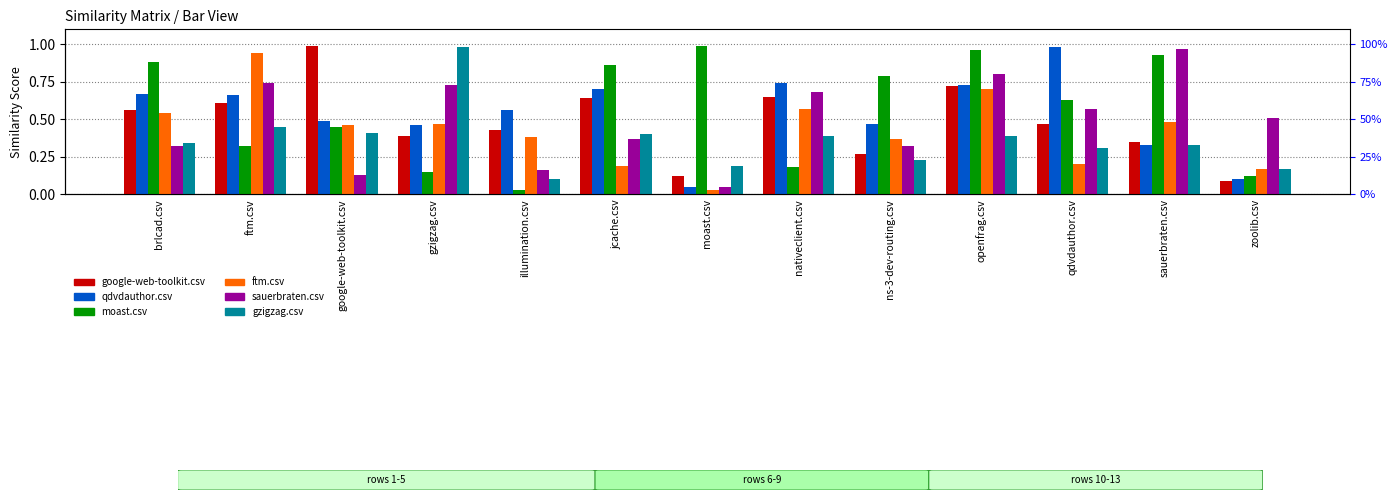

At how many categories does at least one series exceed 0?

13